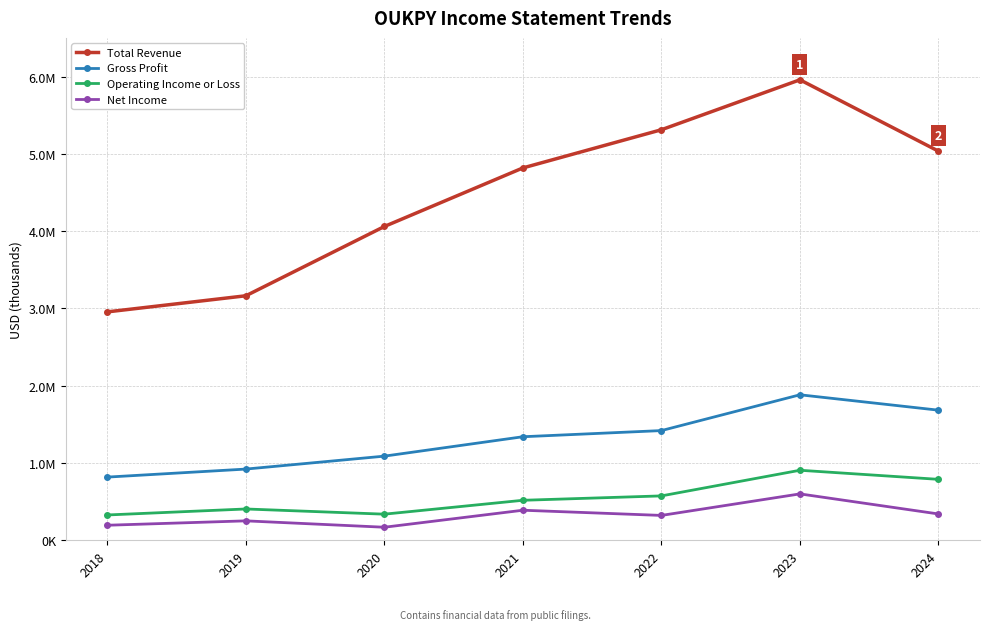

What are all the series names shown in the legend?

Total Revenue, Gross Profit, Operating Income or Loss, Net Income